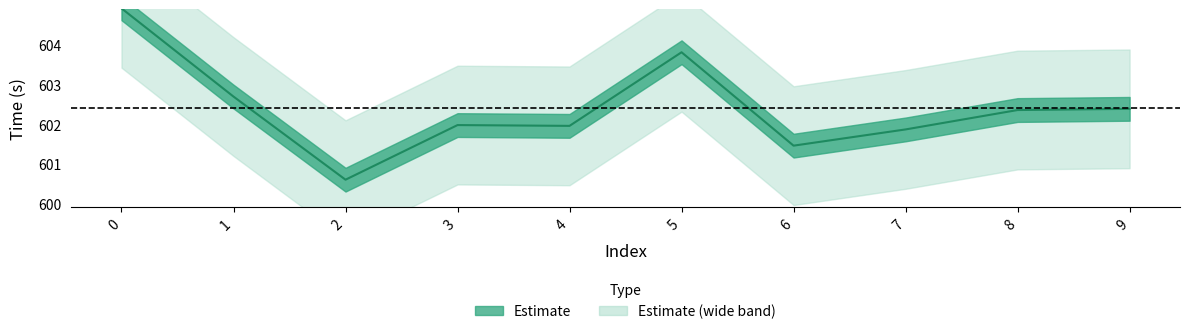

Is it true that the value at 2 is 600.6?

True